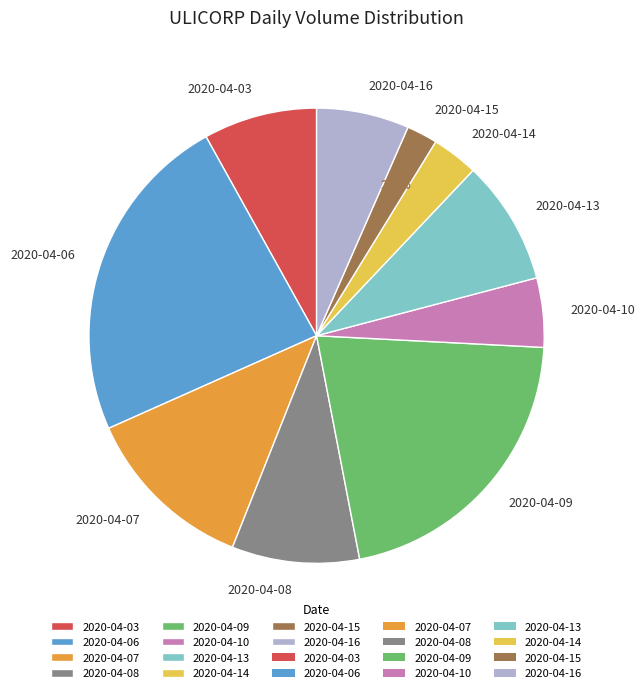

Which slice is the smallest?

2020-04-15